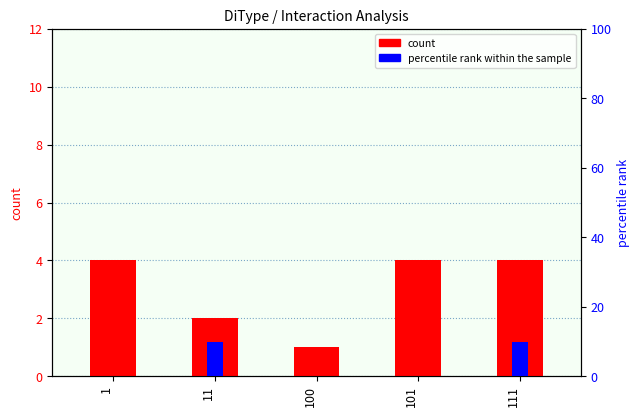

How many groups of bars are there?

5